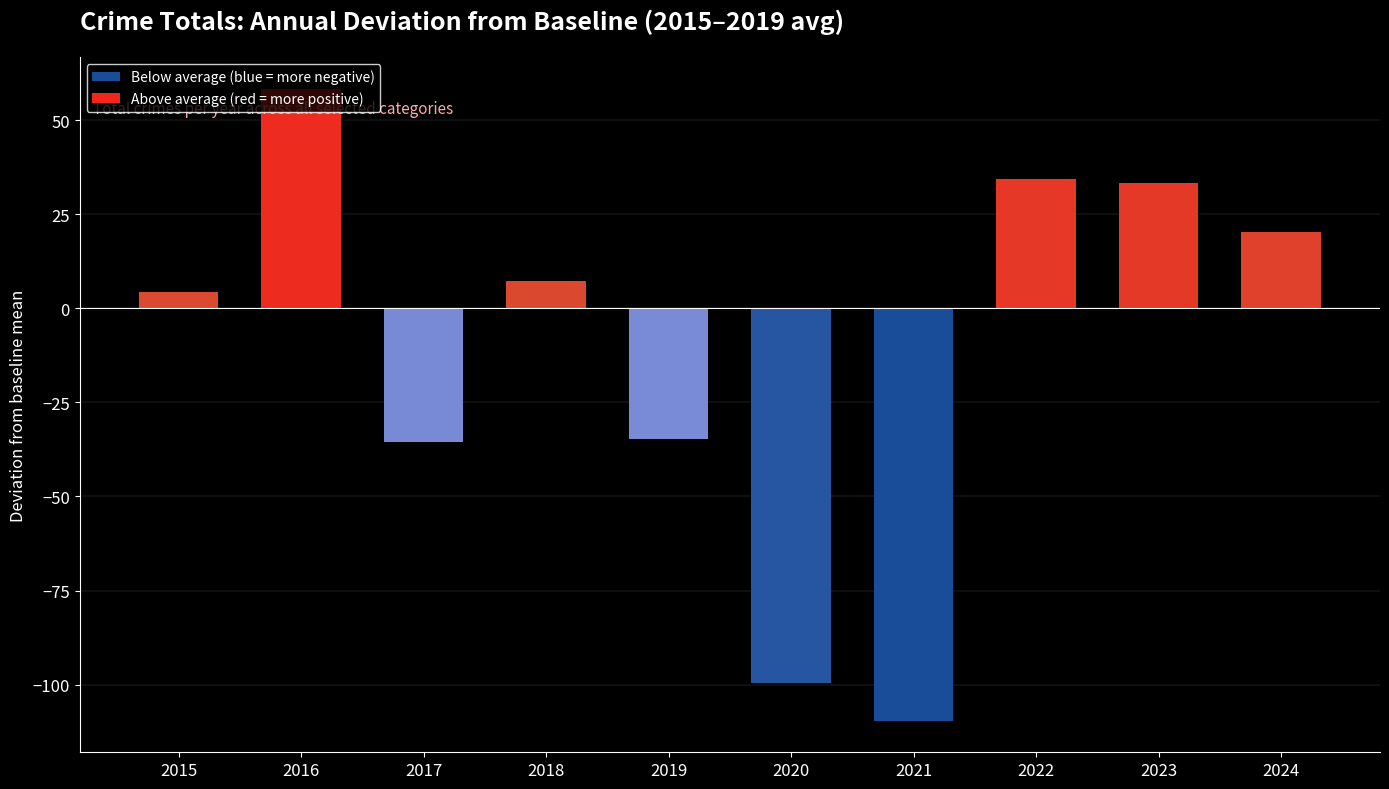

What is the difference between the values at 2022 and 2016?

24.0